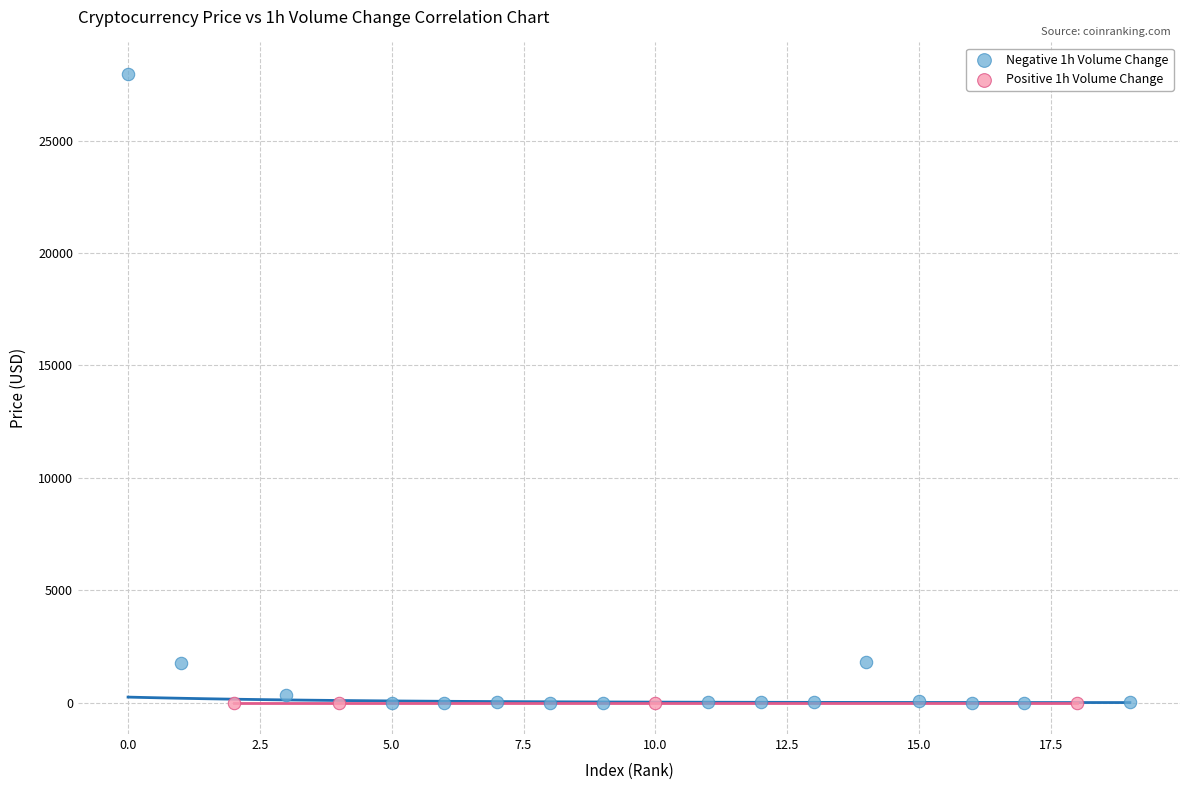

Which series reaches the maximum Y coordinate?

Negative 1h Volume Change